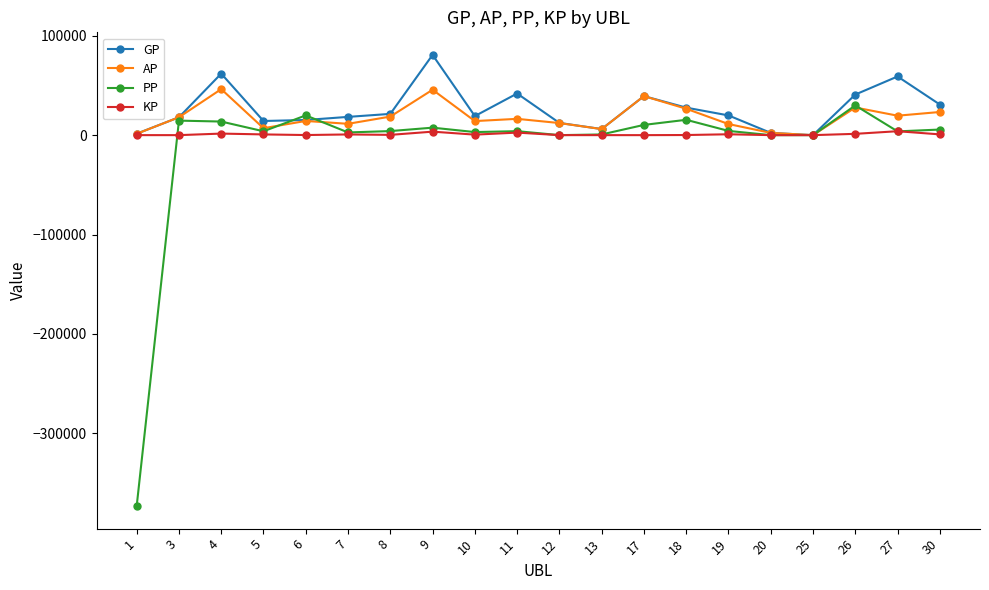

Is the value of GP at 26 greater than the value of AP at 19?

Yes